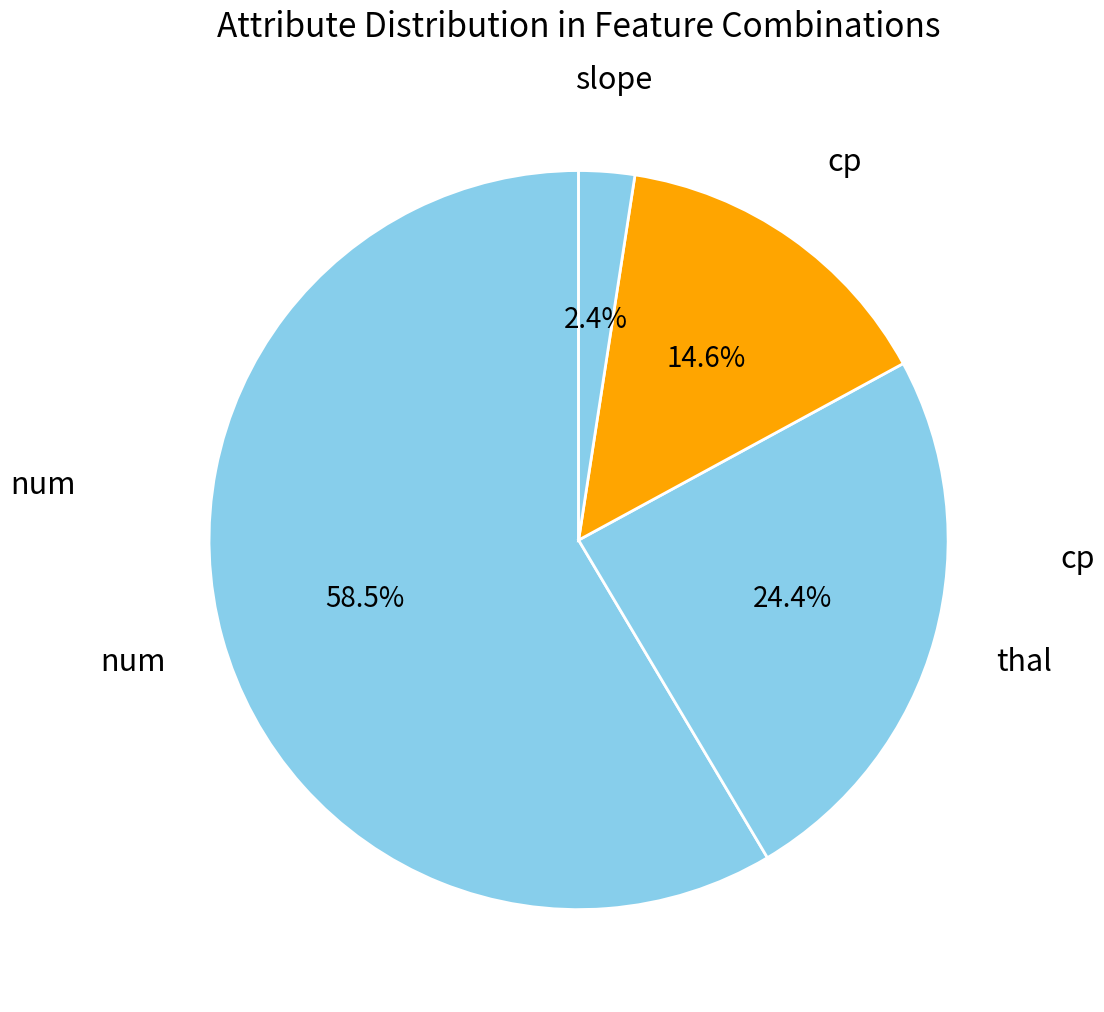

To the nearest percent, what is the average slice percentage?

25%